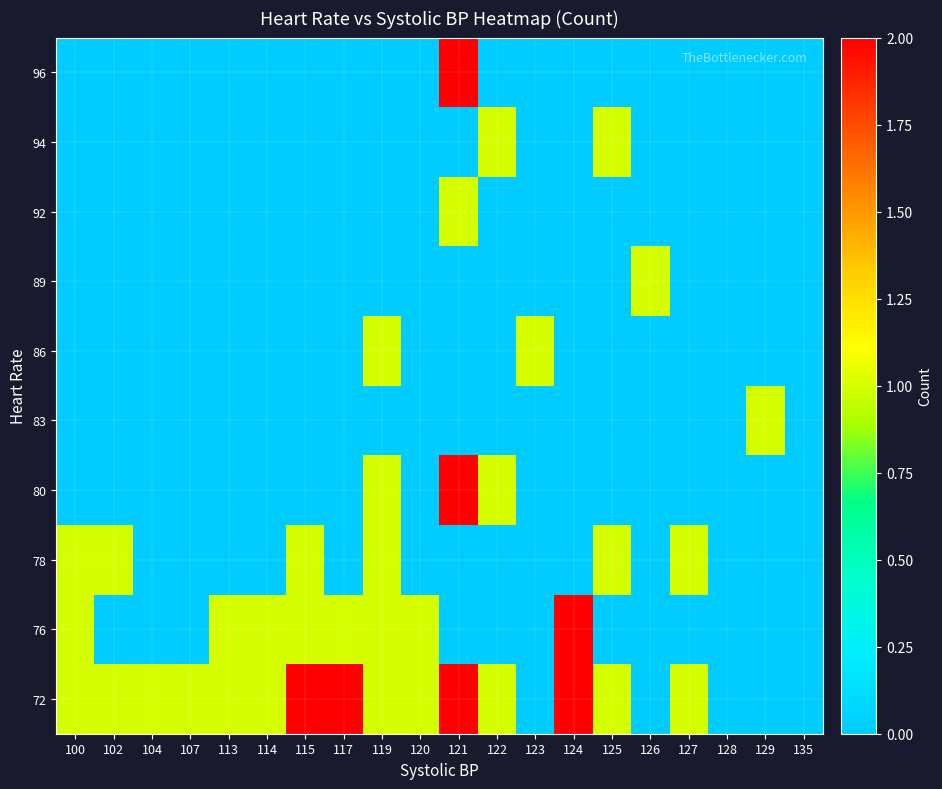

At which category does the chart reach its minimum across all series?

123